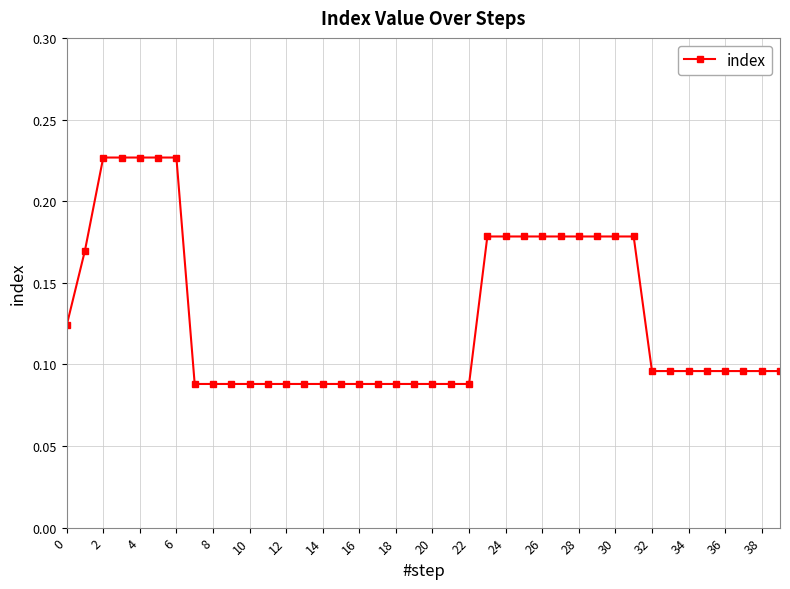

How many values are between 0 and 1?

40